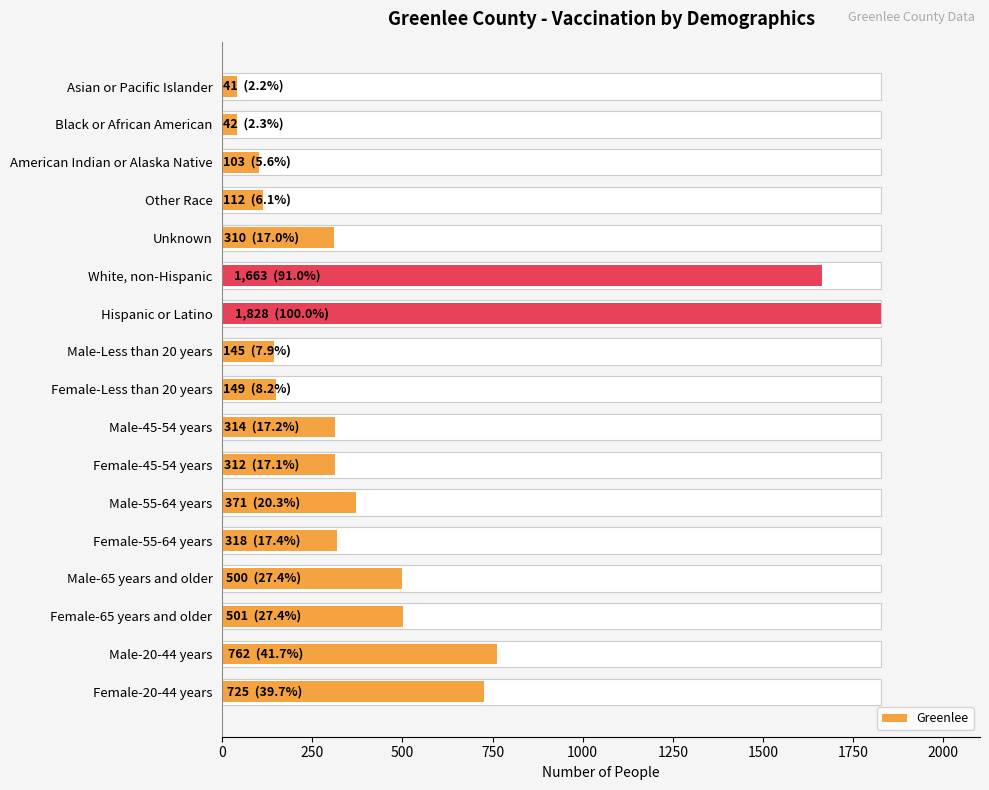

Reading left to right, what are all the values shown in this chart?

41	42	103	112	310	1663	1828	145	149	314	312	371	318	500	501	762	725